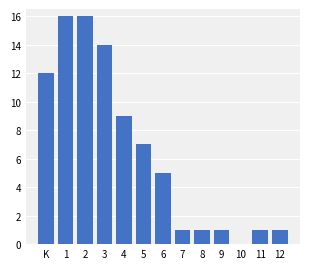

Reading right to left, what are all the values shown in this chart?

12=1	11=1	10=0	9=1	8=1	7=1	6=5	5=7	4=9	3=14	2=16	1=16	K=12